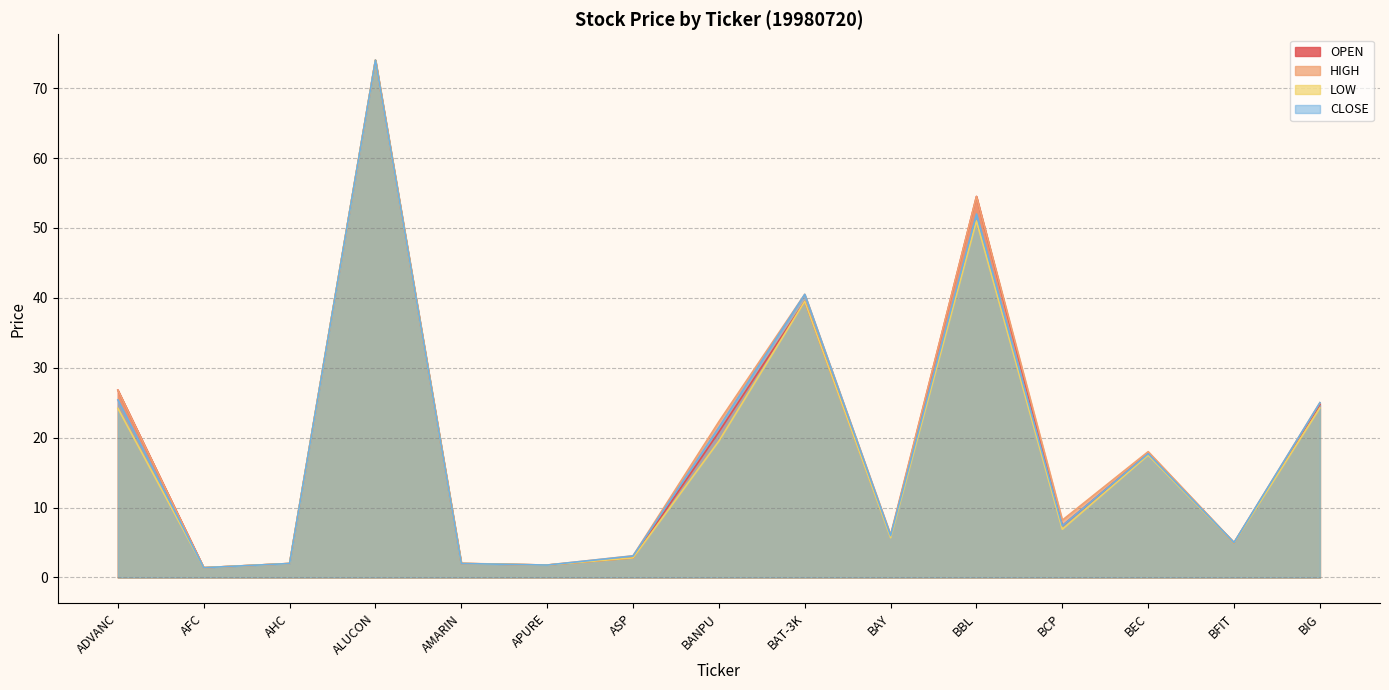

What are all the series names shown in the legend?

OPEN, HIGH, LOW, CLOSE